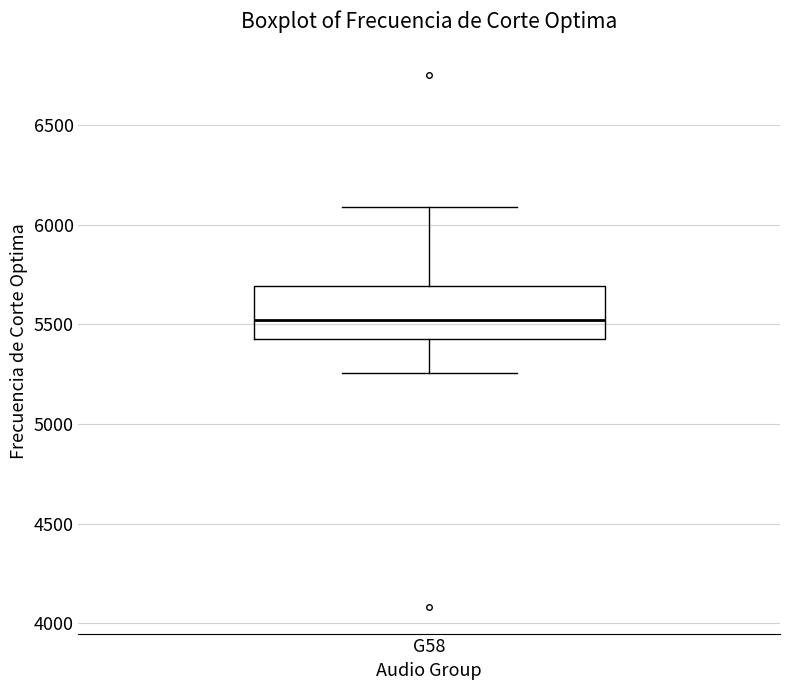

Transcribe this box plot: give where the median line is, the range the box spans, and where the two whiskers end, as read against the y-axis. The values are not printed on the chart, so give them approximately, as read against the axis.

median 5500, box 5450 to 5700, whiskers 5250 to 6100